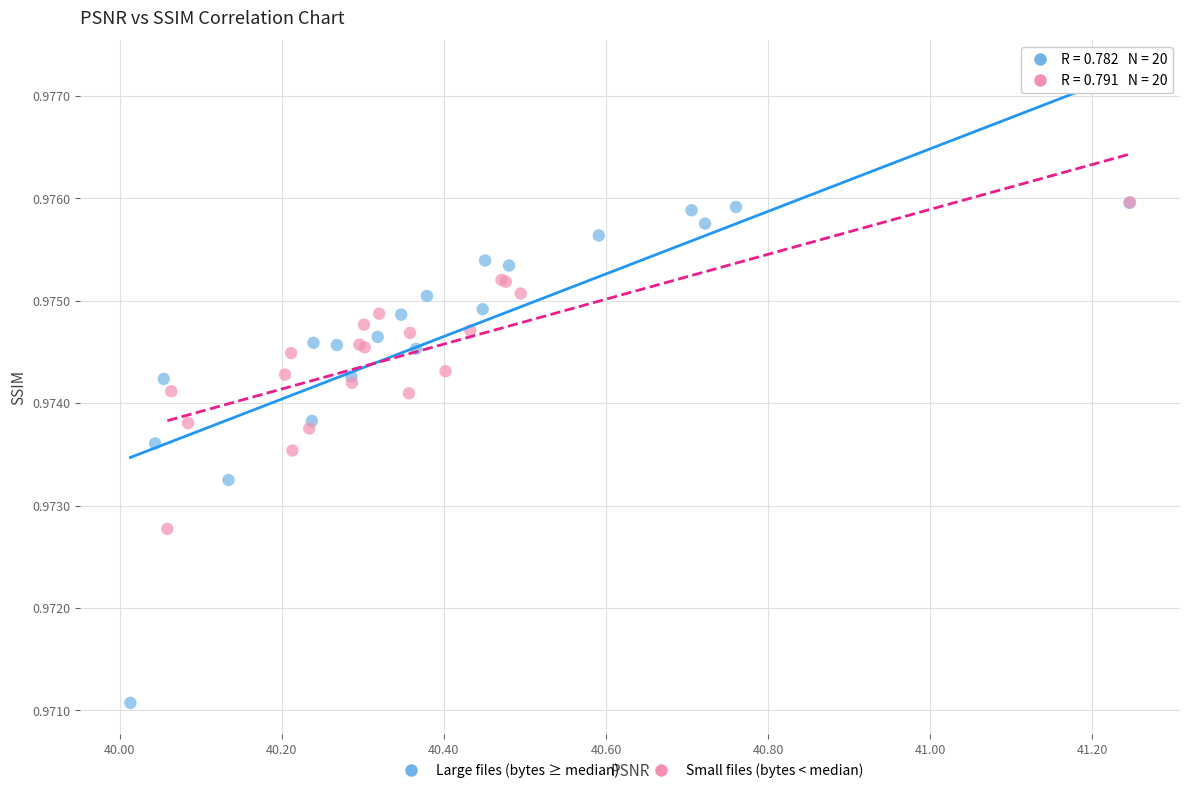

Which series contains the lowest Y value?

Large files (bytes ≥ median)